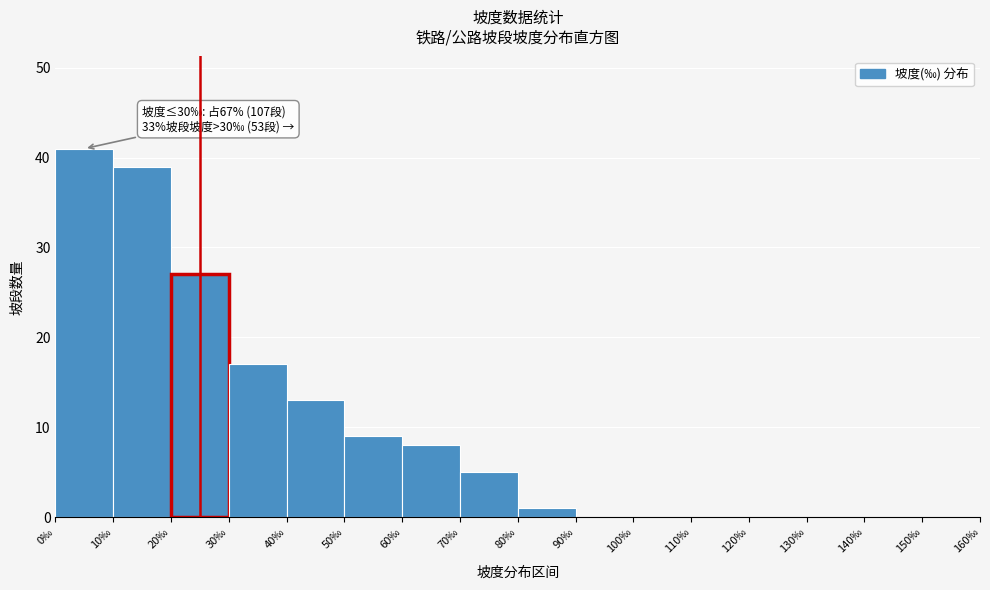

Which range on the x-axis has the tallest bar?

0 to 10